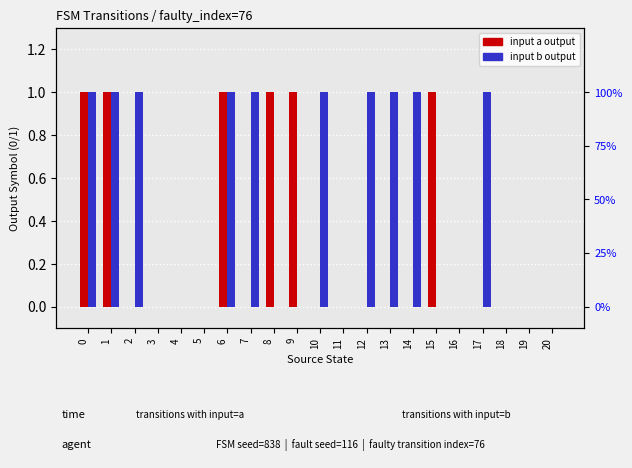

Which series has the largest total across all categories?

input b output